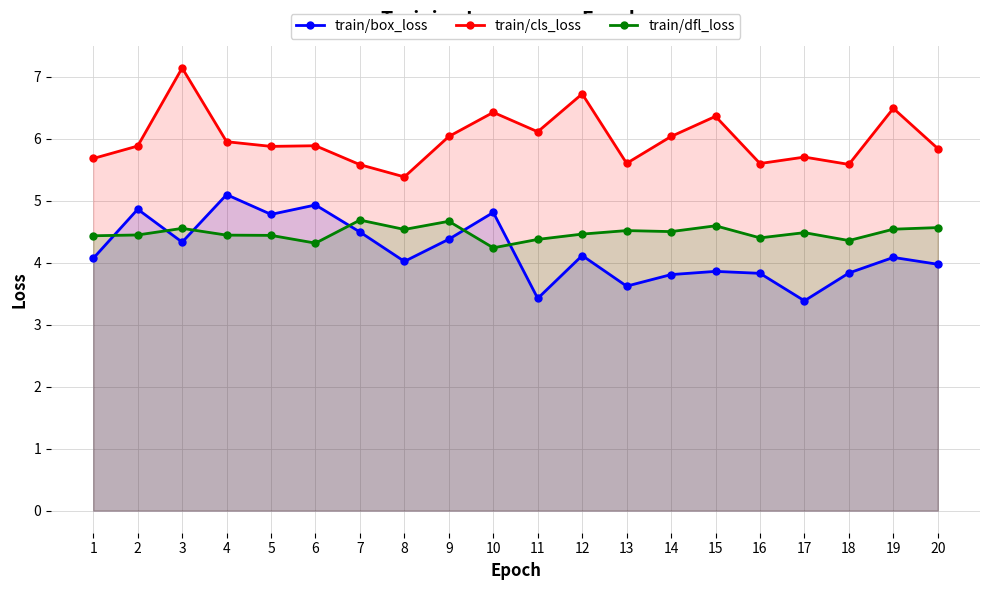

Between which two adjacent categories do train/box_loss and train/dfl_loss first intersect?

1 and 2